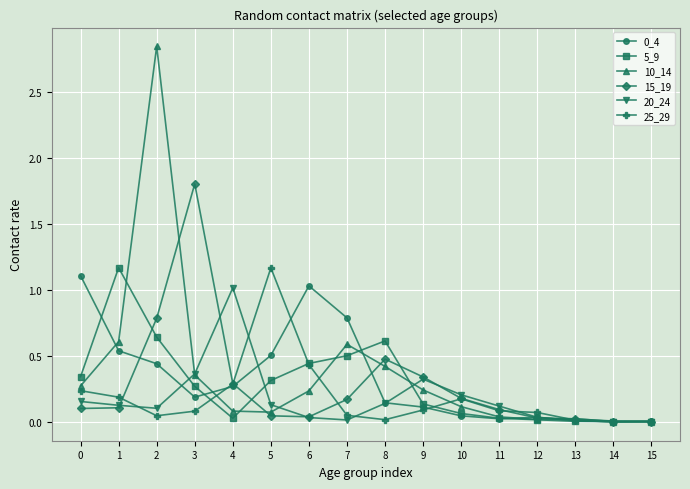

How many lines are shown in the chart?

6